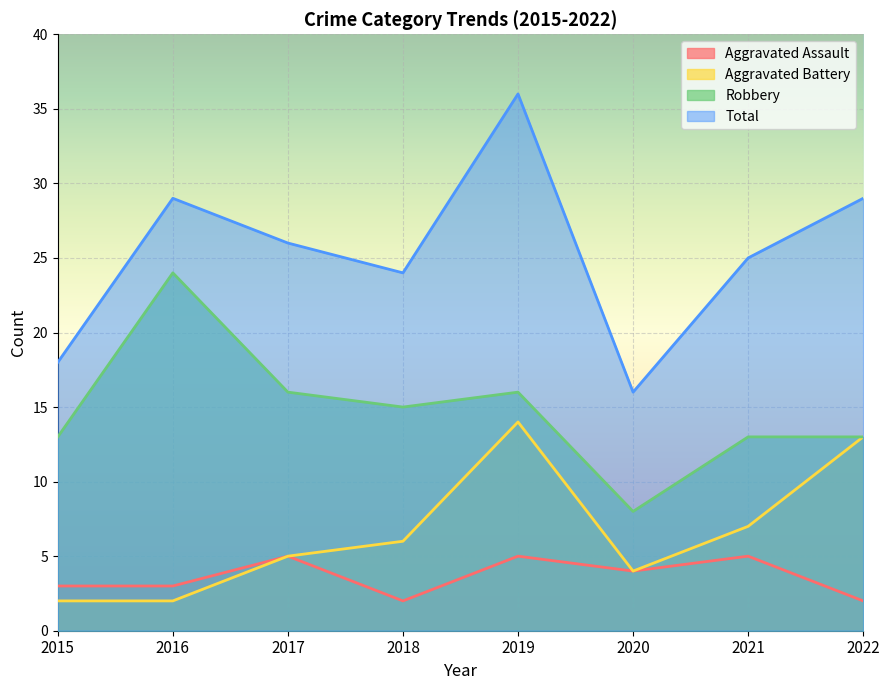

Which category has the lowest value in the Robbery series?

2020